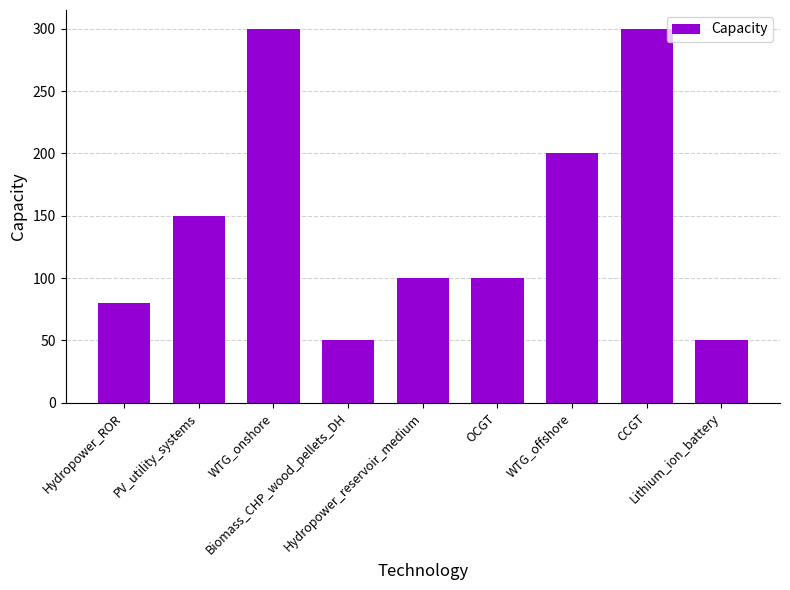

What is the label of the 9th bar from the right?

Hydropower_ROR